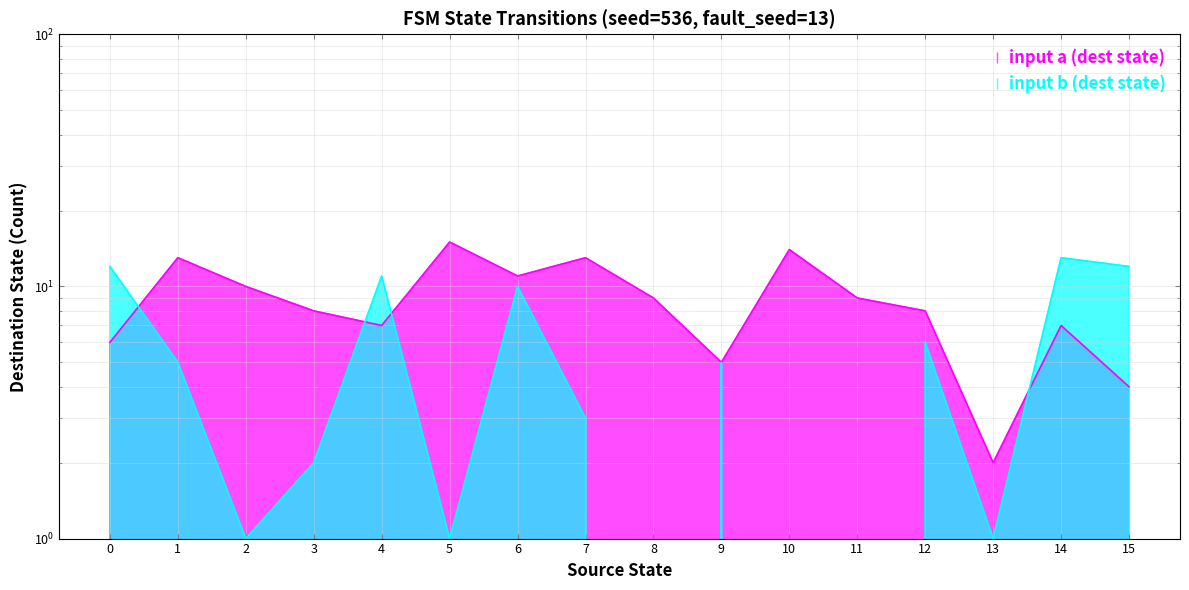

At which category does input_symbol_b_dest reach its first local peak?

4